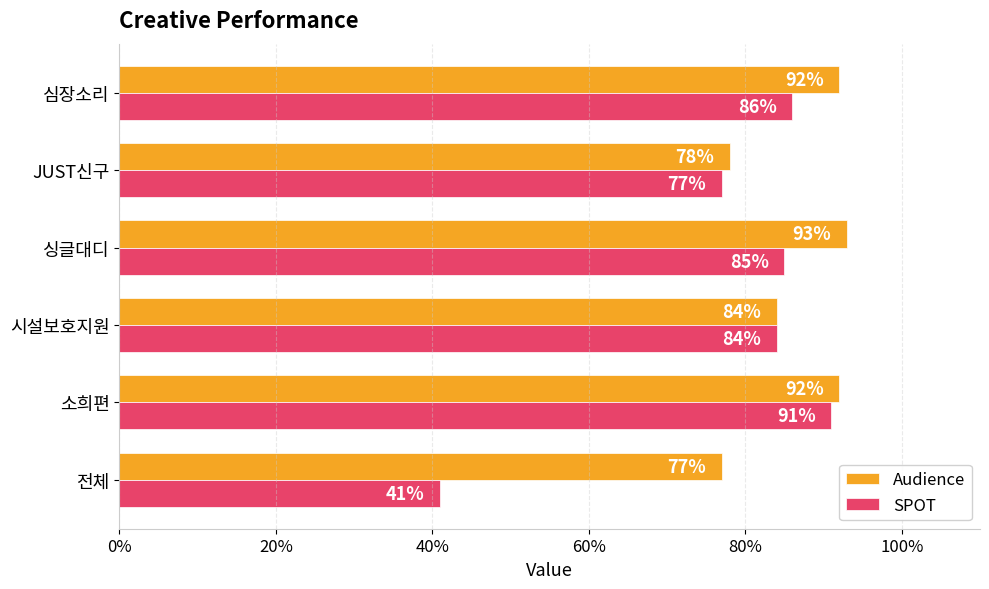

What are all the series names shown in the legend?

Audience, SPOT